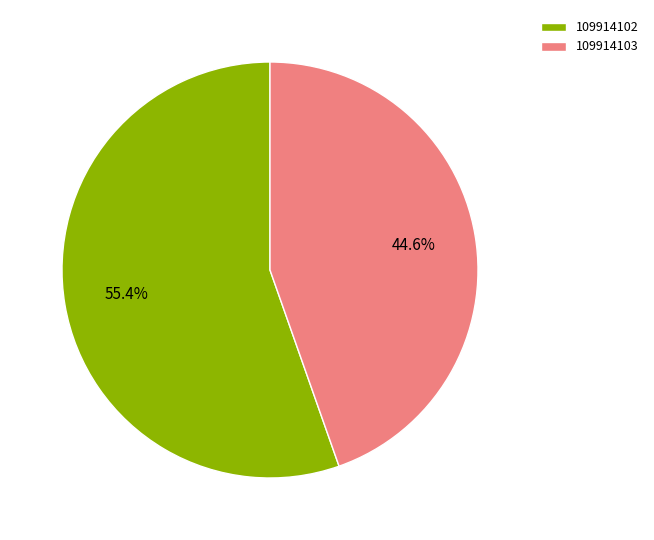

Rank the categories by value from lowest to highest.

109914103, 109914102